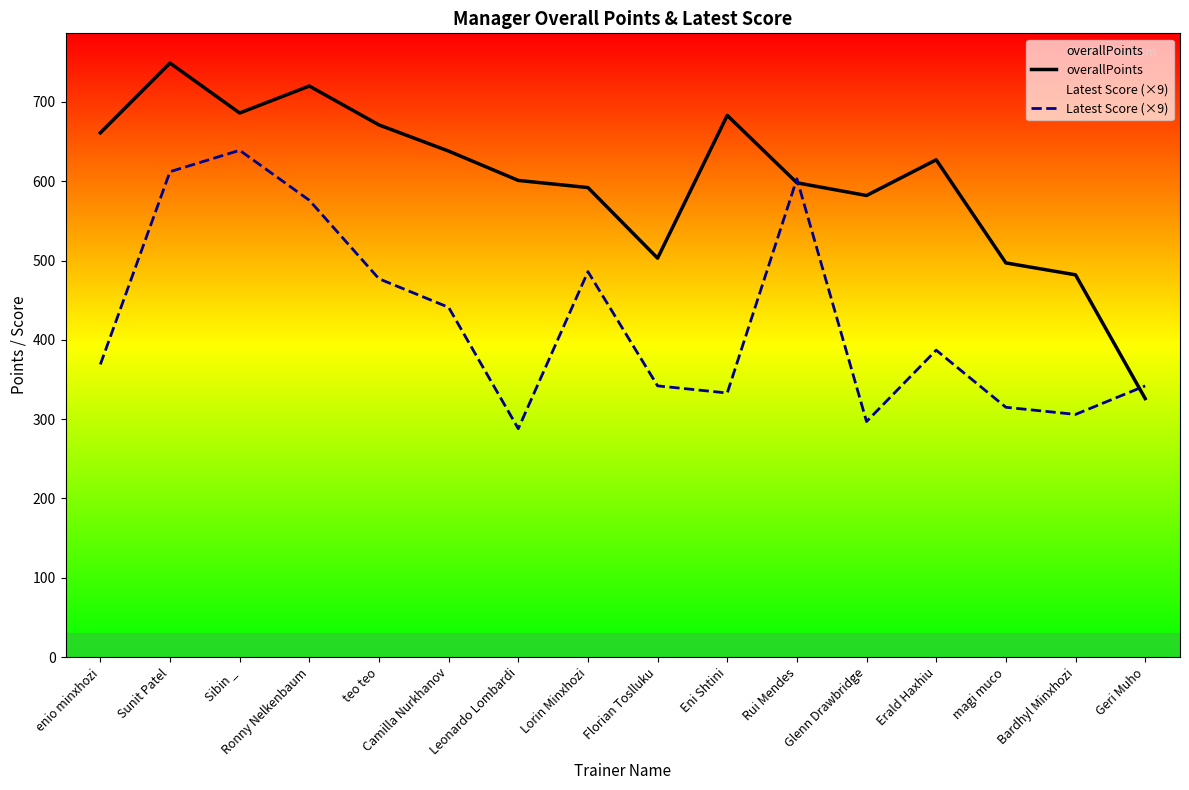

List the series in order of their peak value, lowest first.

Latest Score (×9), overallPoints